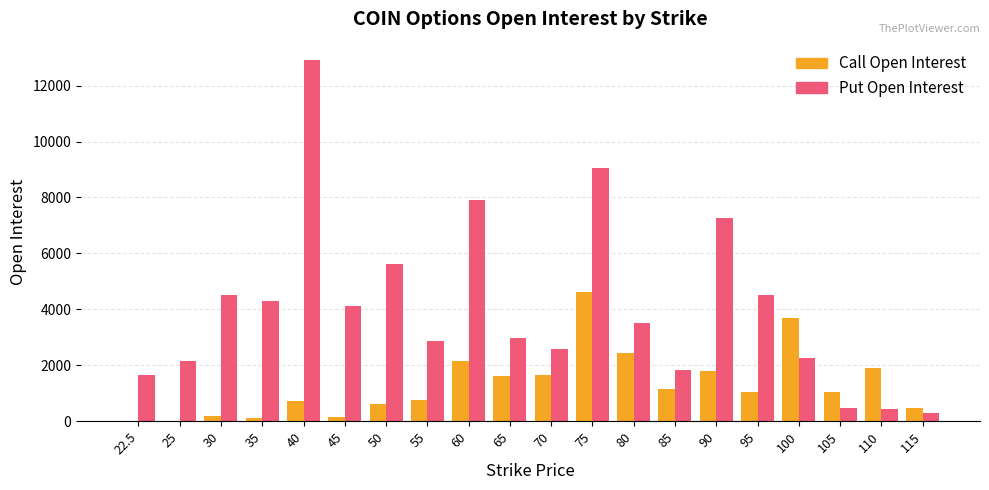

Are the bars grouped side by side (vs. stacked)?

Yes